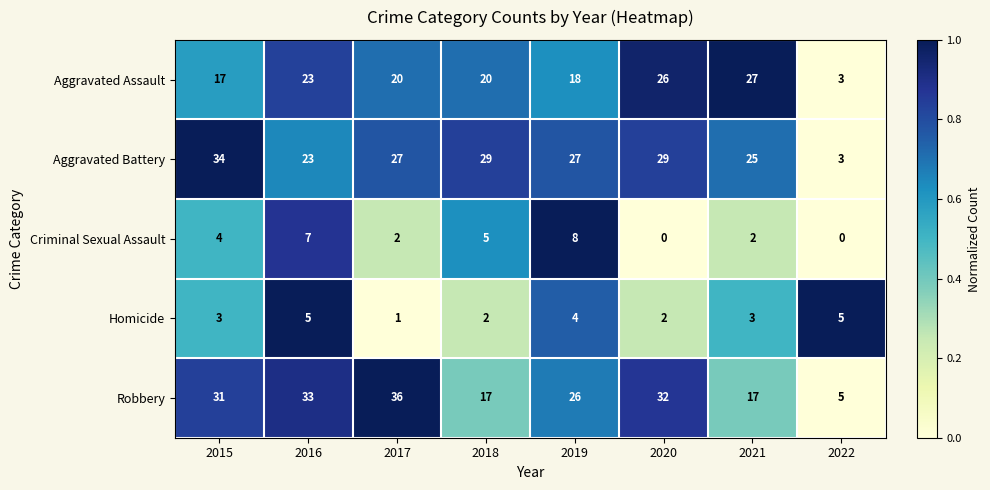

What is the difference between the Homicide values at 2020 and 2022?

3